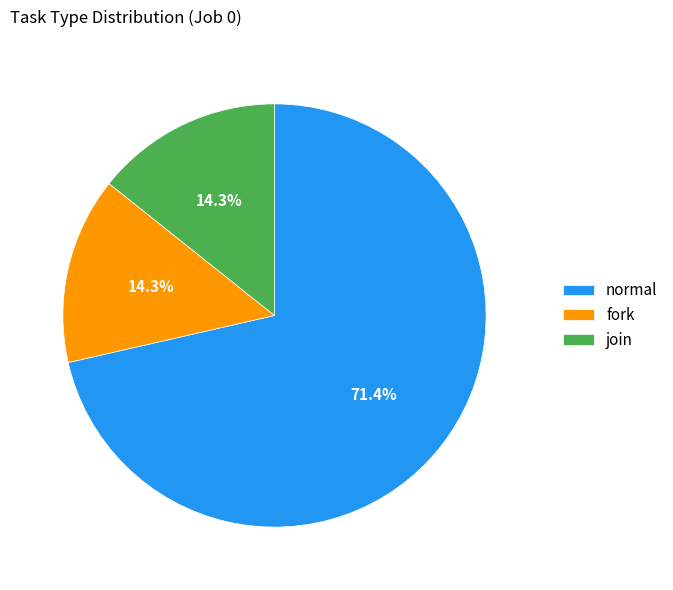

How many segments does this pie chart have?

3